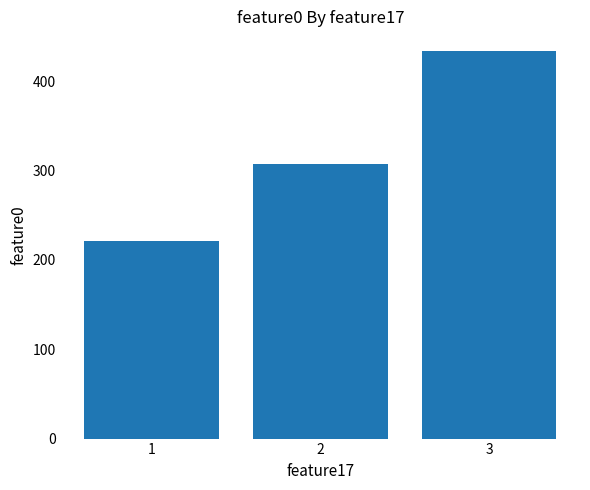

Read the value at 2.

307.1